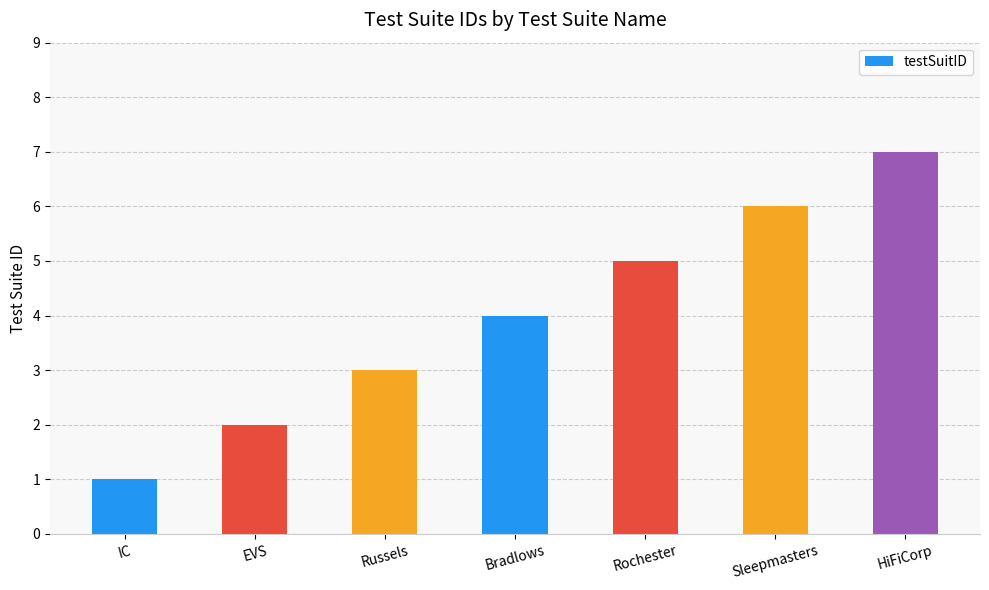

Rank the categories by value from lowest to highest.

IC, EVS, Russels, Bradlows, Rochester, Sleepmasters, HiFiCorp